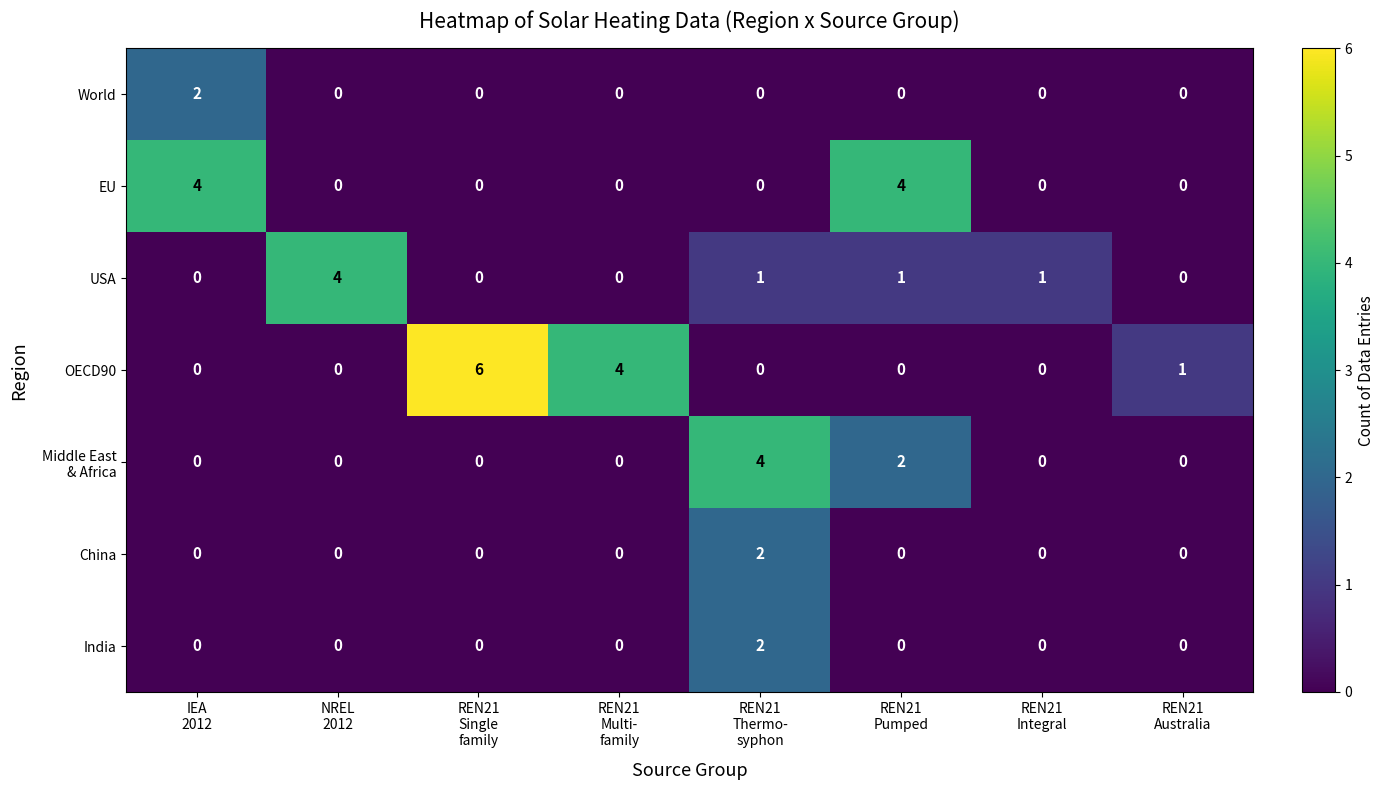

How many categories are shown in the chart?

8